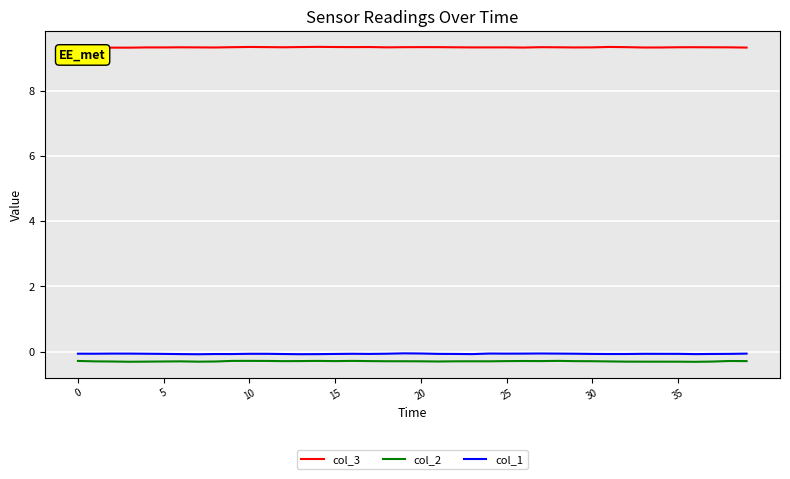

True or false: col_1 and col_3 cross at least once.

False